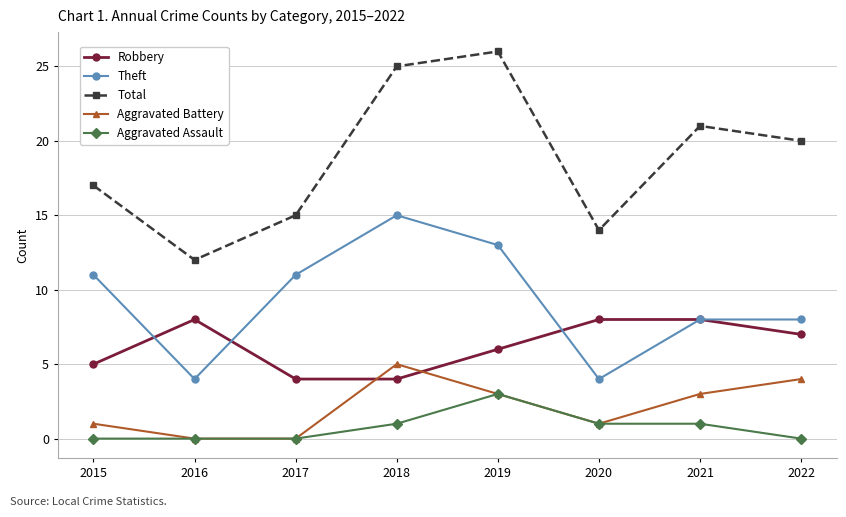

The Total series shows 17 at 2015. True or false?

True